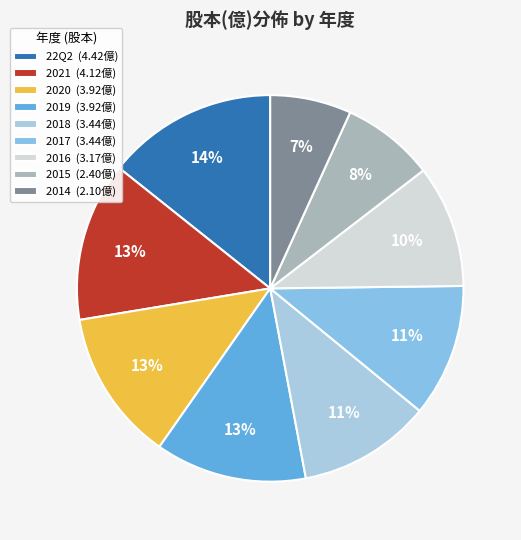

To the nearest percent, what is the average slice percentage?

11%